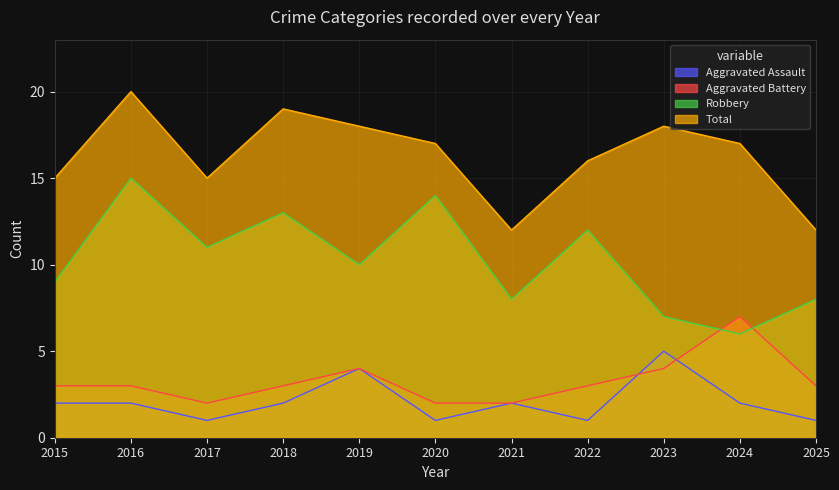

How many Total values are between 15 and 18?

7